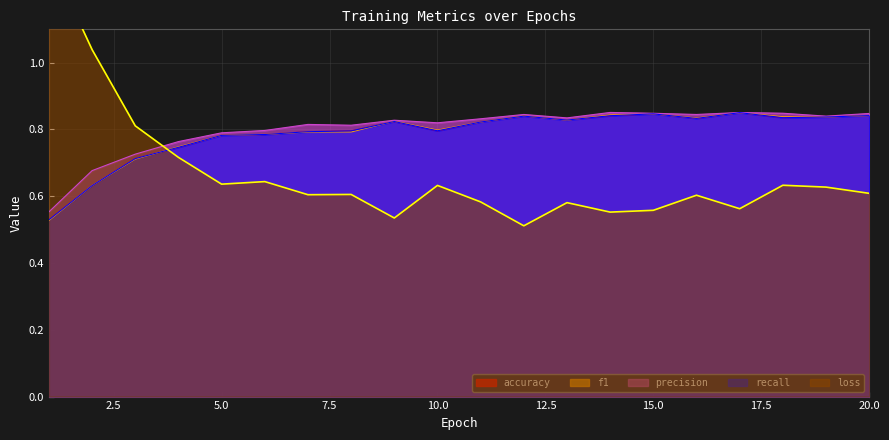

What is the value of the accuracy point at the 18th from the left?

0.8